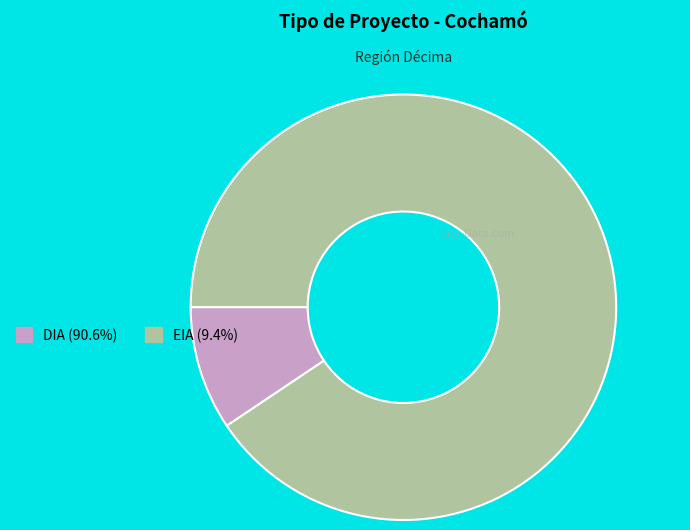

True or false: EIA accounts for 18% of the total.

False